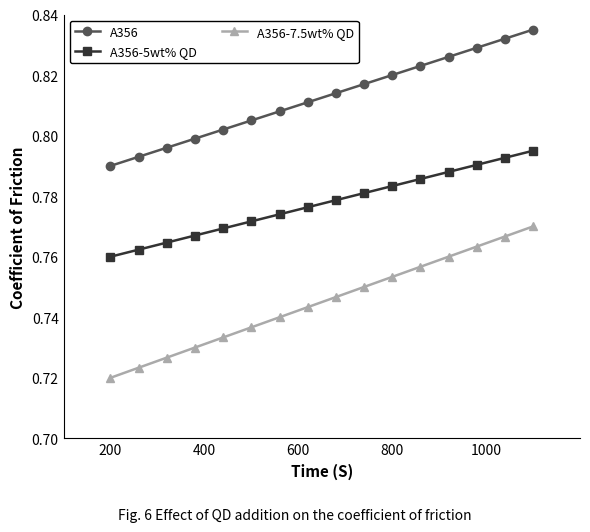

Does the chart display data point markers on the line(s)?

Yes